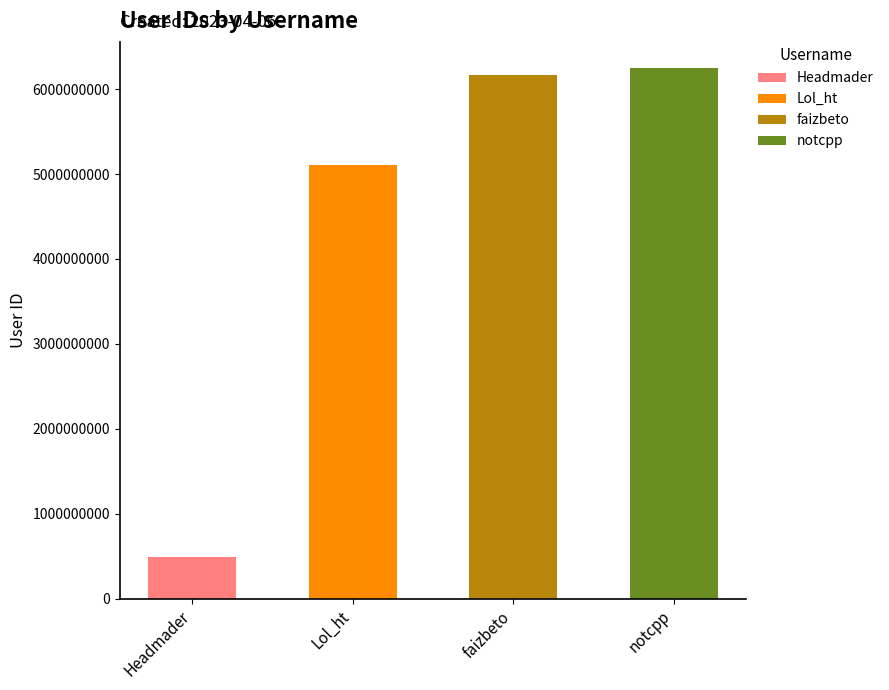

How many values are below 6164751268?

2